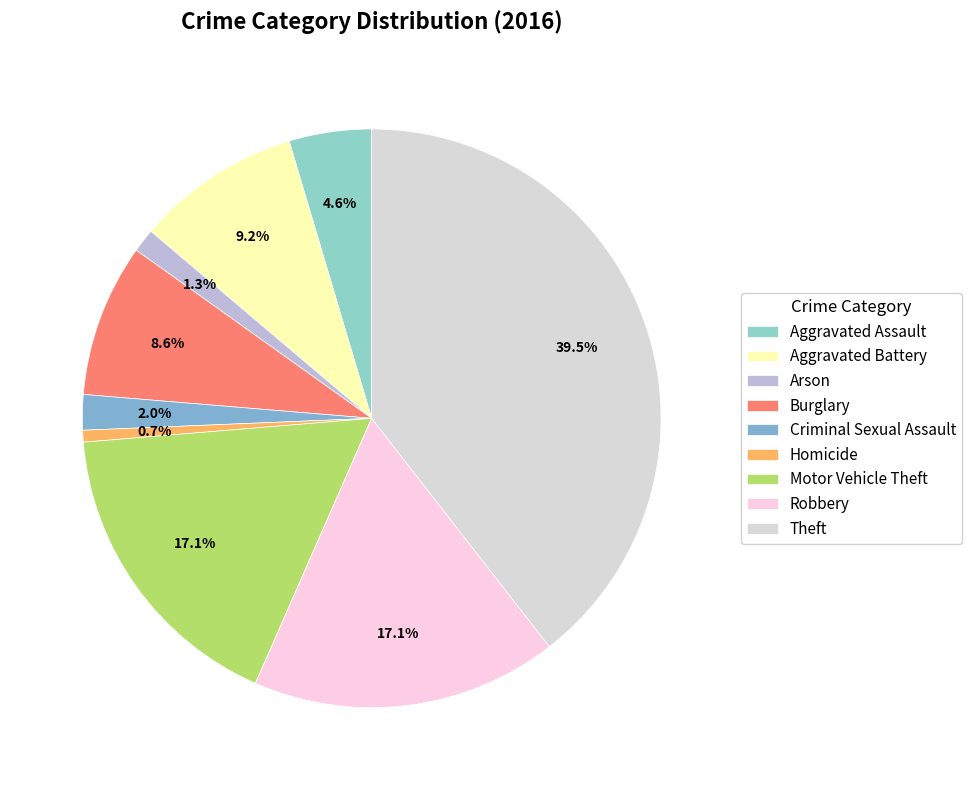

How much of the chart is everything except Motor Vehicle Theft?

82.9%